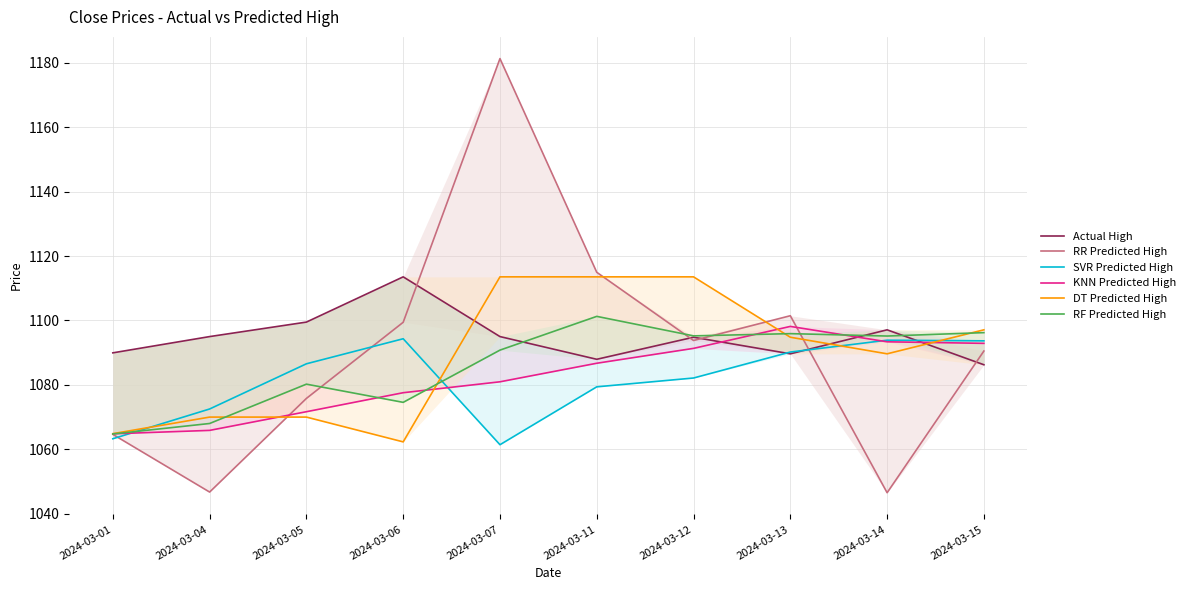

What is the value of the RR Predicted High point at the 10th from the left?

1090.5